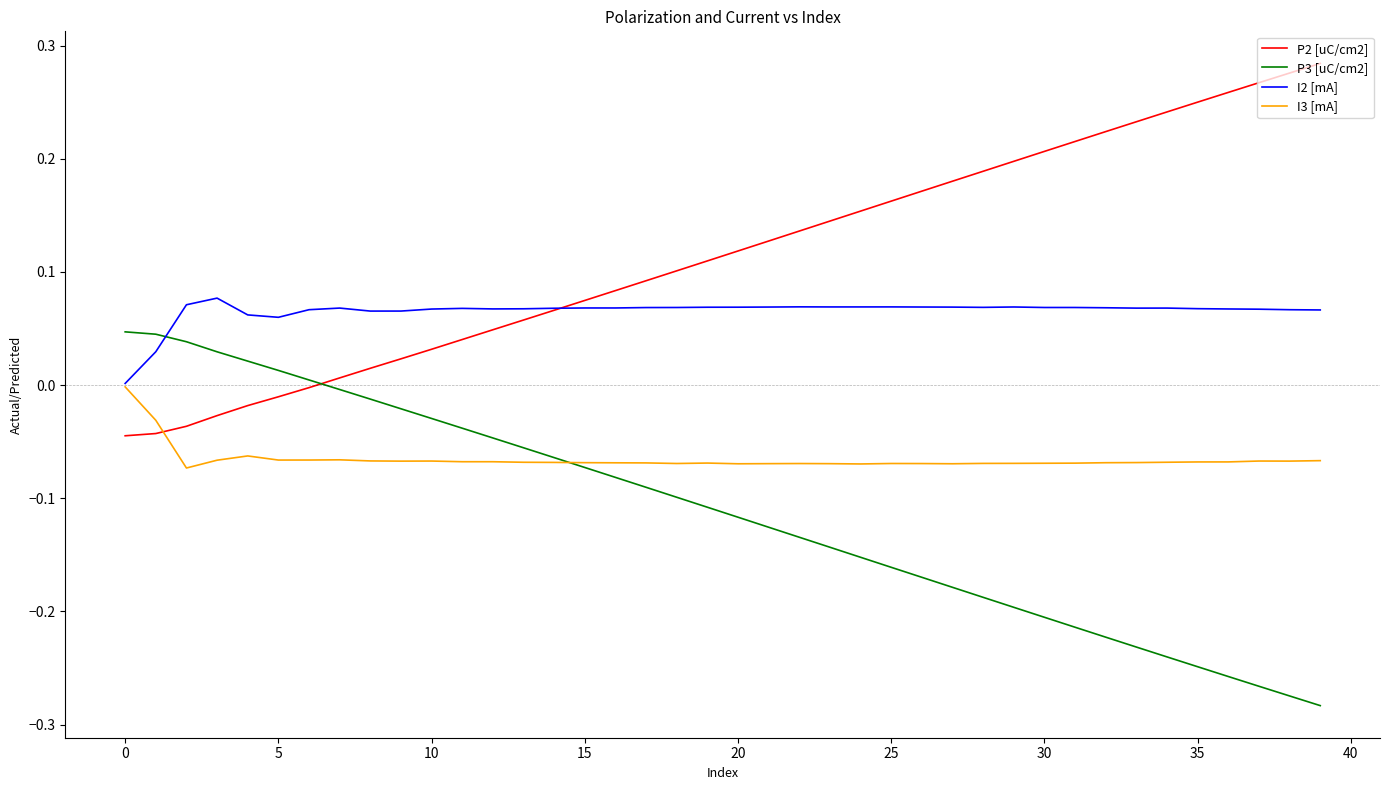

After their last crossing, which series has the higher values: P3 [uC/cm2] or I2 [mA]?

I2 [mA]